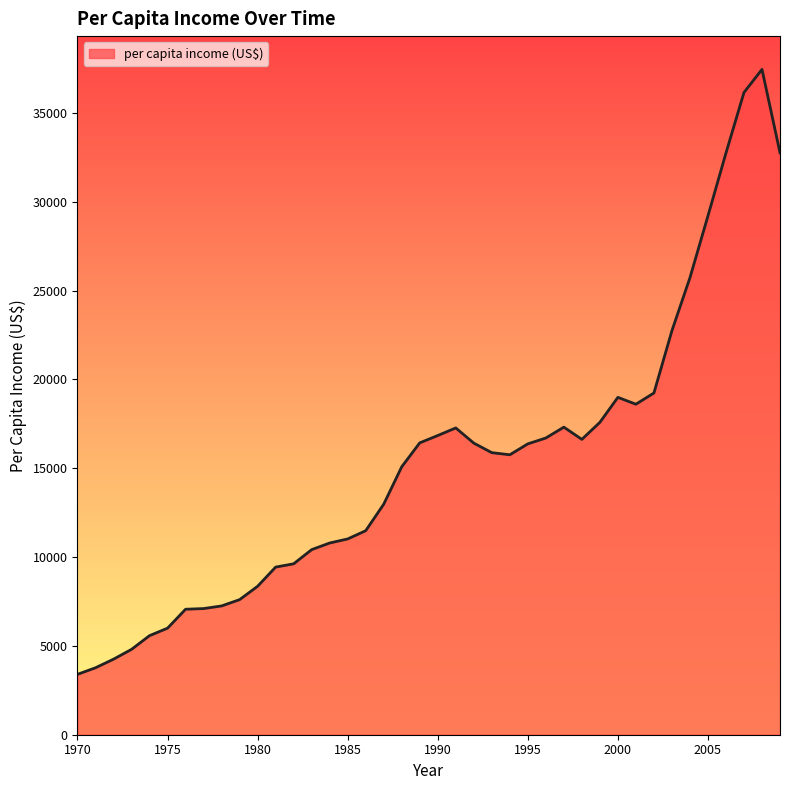

What is the difference between the maximum and minimum values?

34047.2